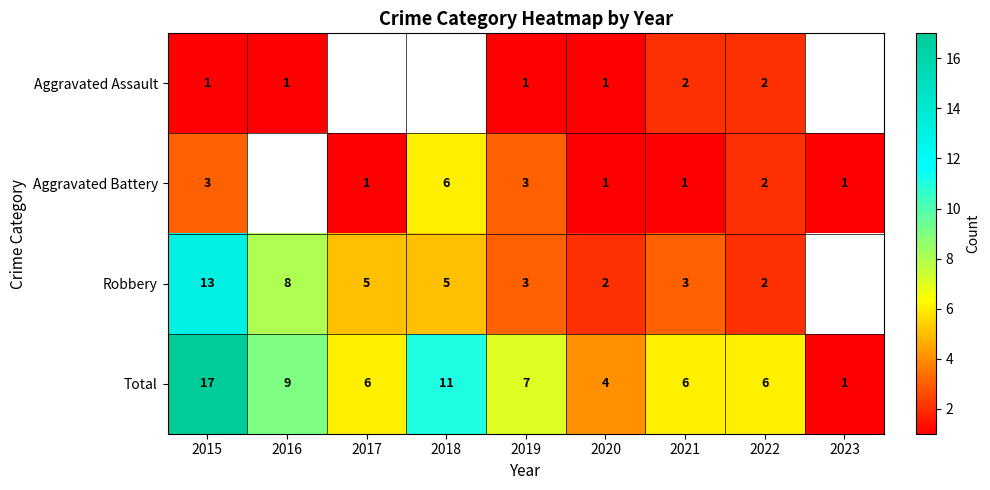

The value of Robbery at 2020 is 3.1. True or false?

False